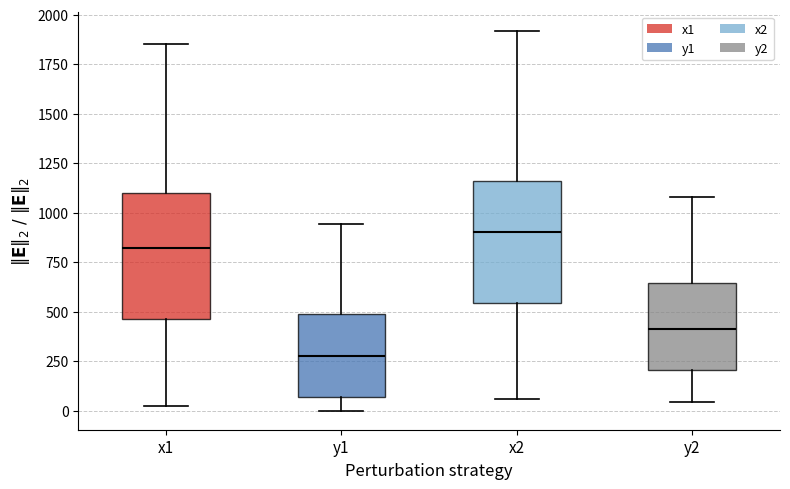

Where does the lower whisker of the box for x1 end on the y-axis? The values are not printed on the chart, so give them approximately, as read against the axis.

0